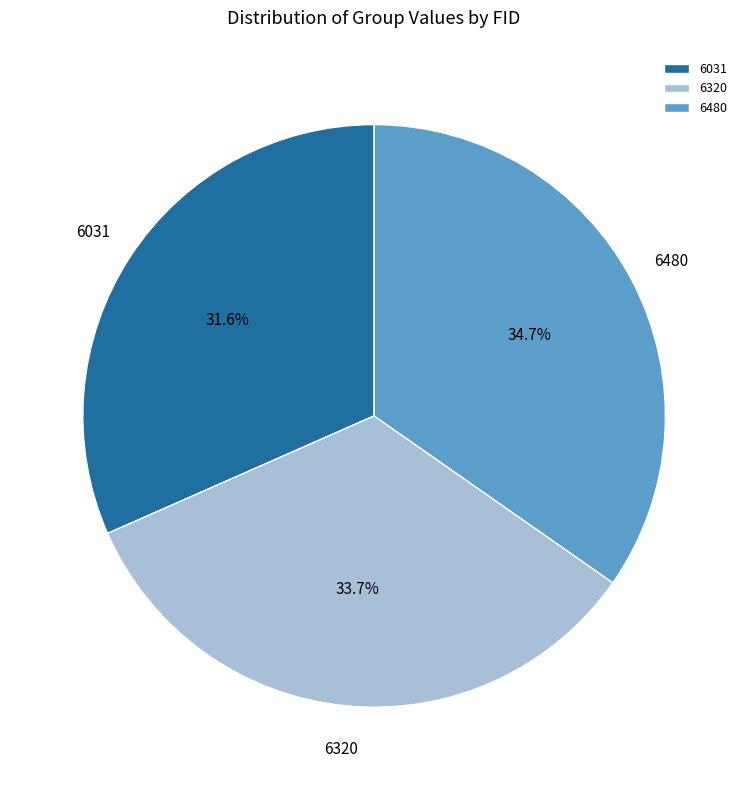

Is 6320 the majority of the pie?

No